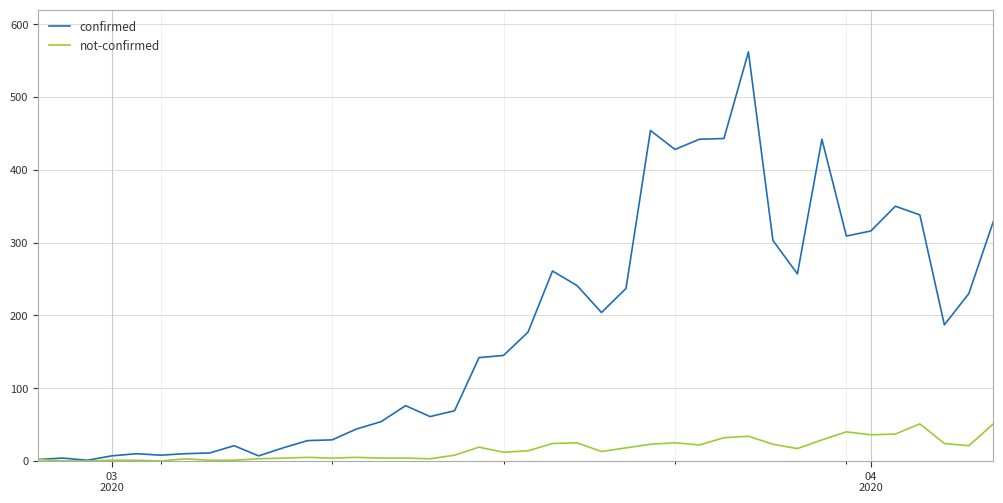

What is the greatest value displayed?

562